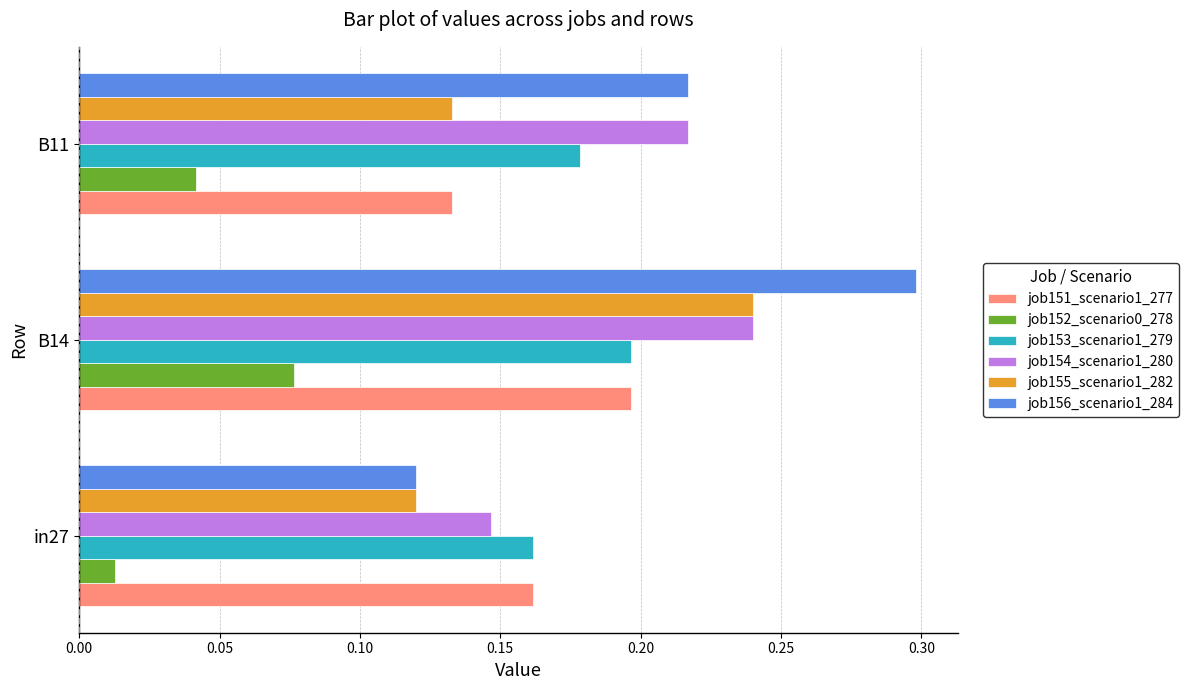

Which category has the lowest value across all series?

in27